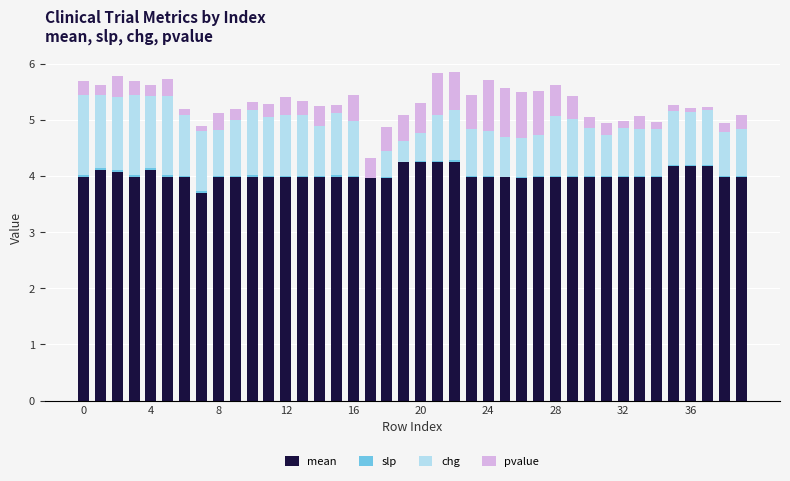

Are the bars horizontal?

No